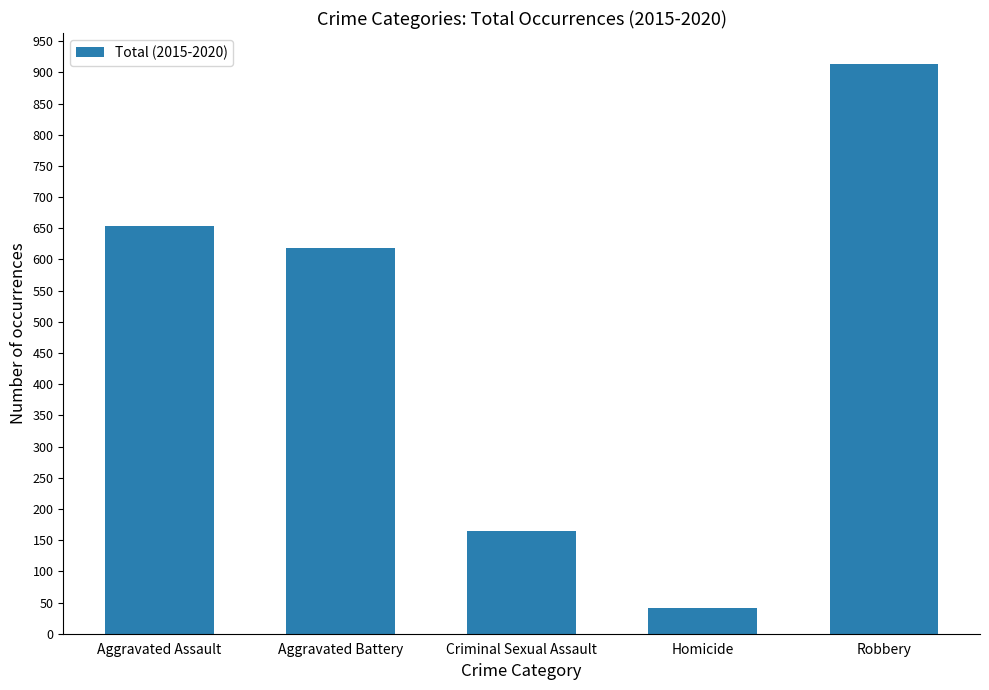

What is the minimum value shown in the chart?

41